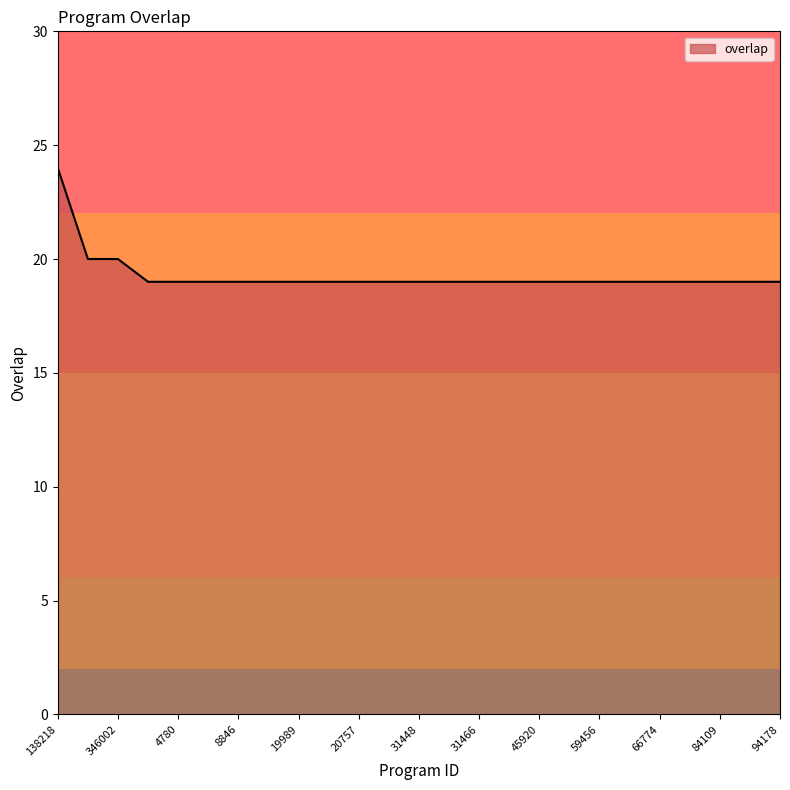

What is the difference between the second highest and minimum values?

1